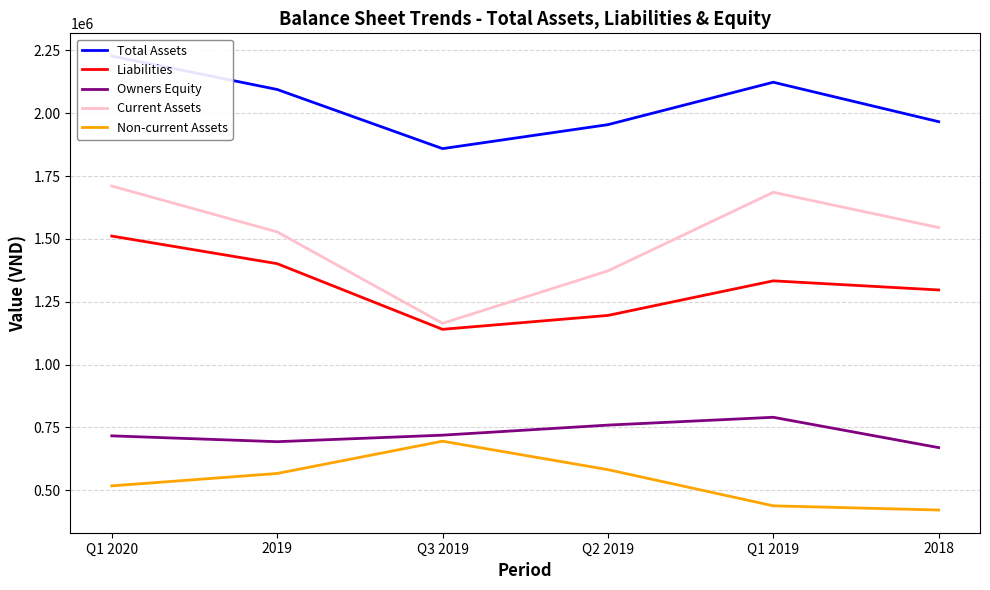

True or false: Total Assets and Current Assets cross at least once.

False